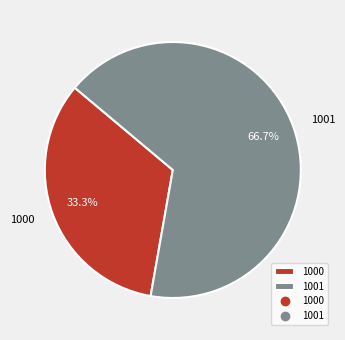

How many segments does this pie chart have?

2